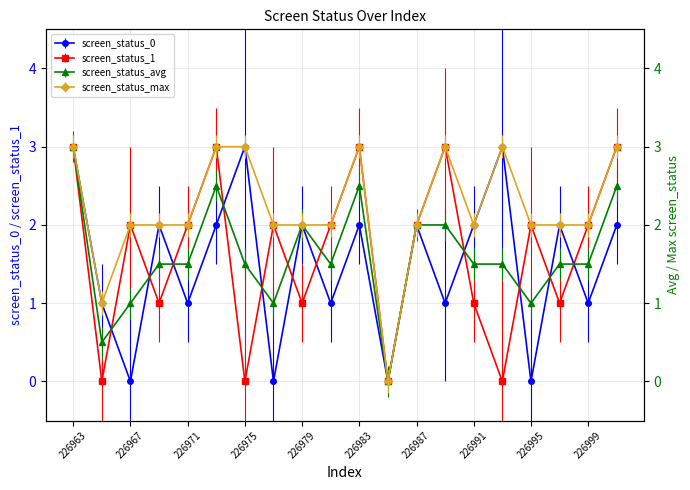

What is the total value across all series at 226989?

9.0